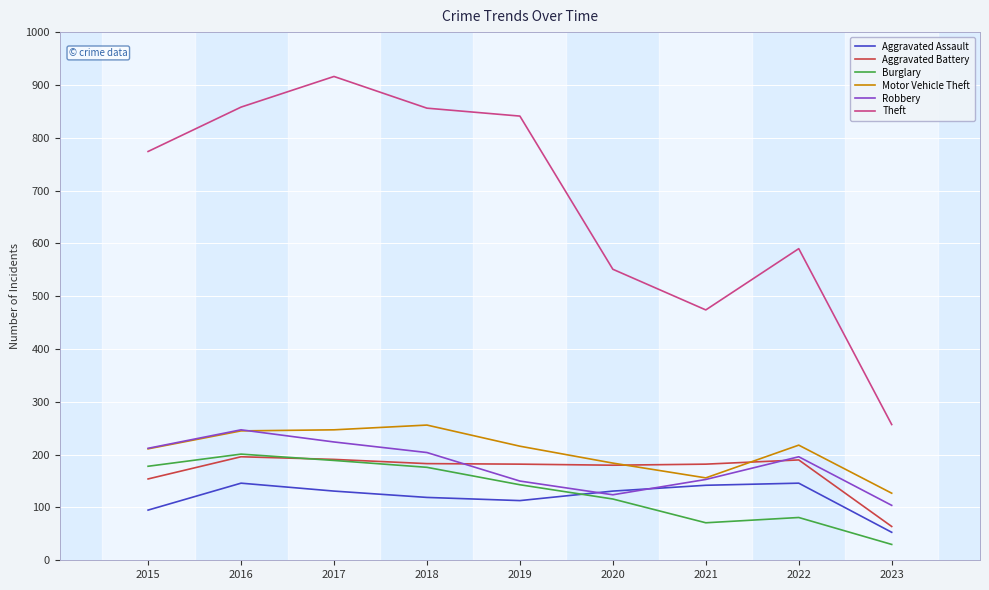

What is the spread (max minus min) of values at 2017?

785